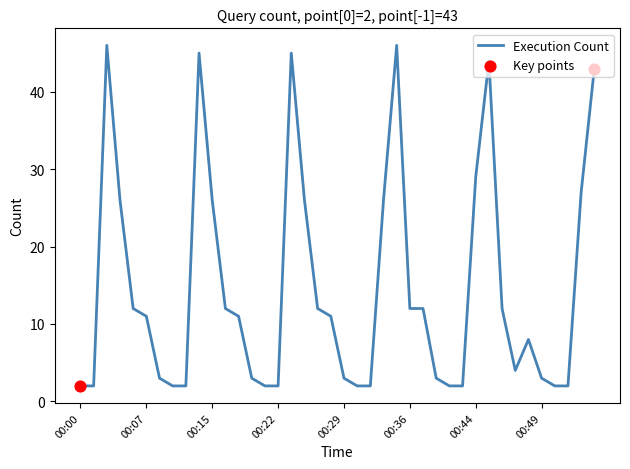

What is the maximum value shown in the chart?

46